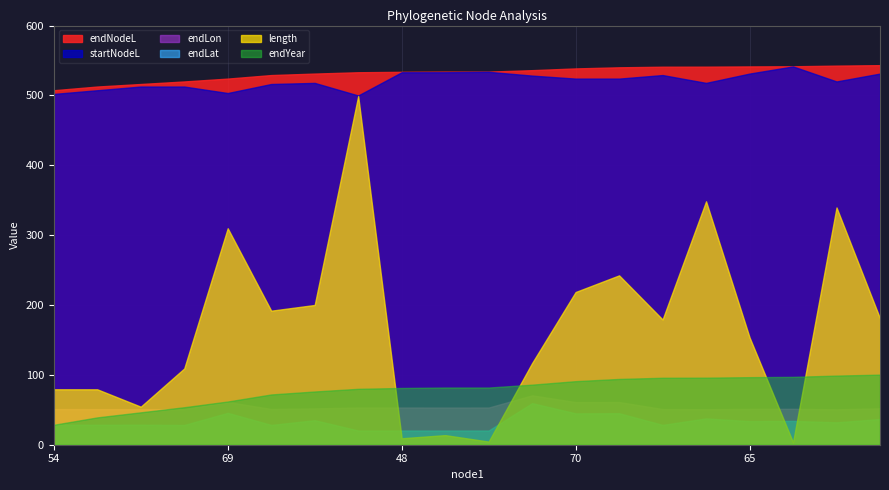

The endLat series shows 13.5 at 64. True or false?

False